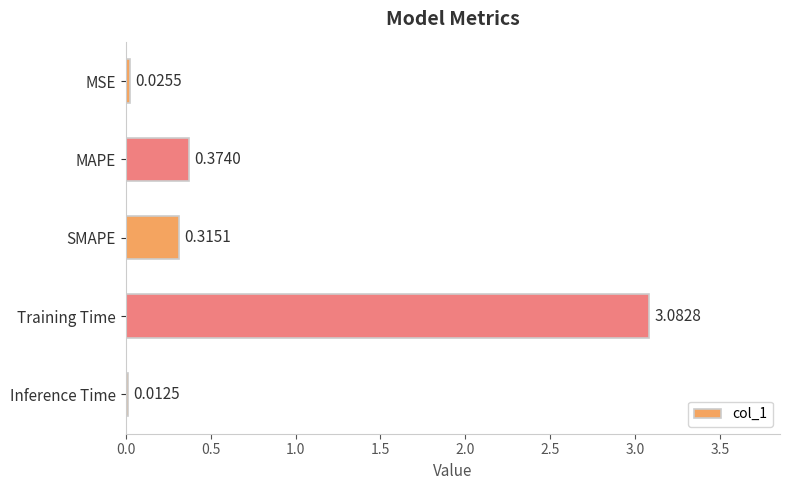

Which label corresponds to the smallest value in the chart?

Inference Time